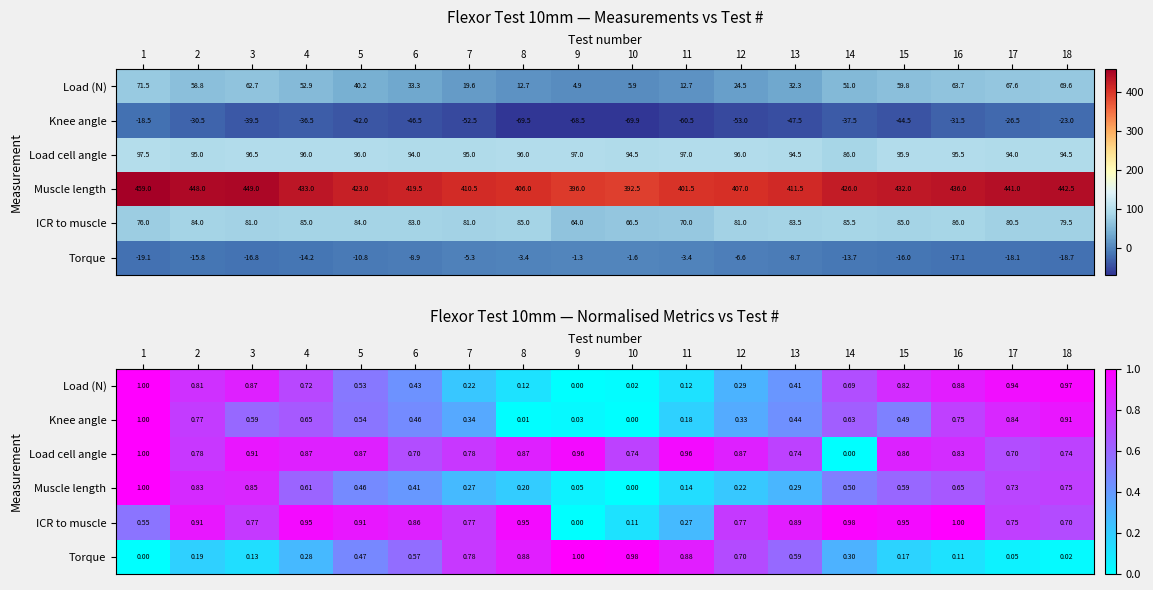

At which category is the sum across all series the highest?

1